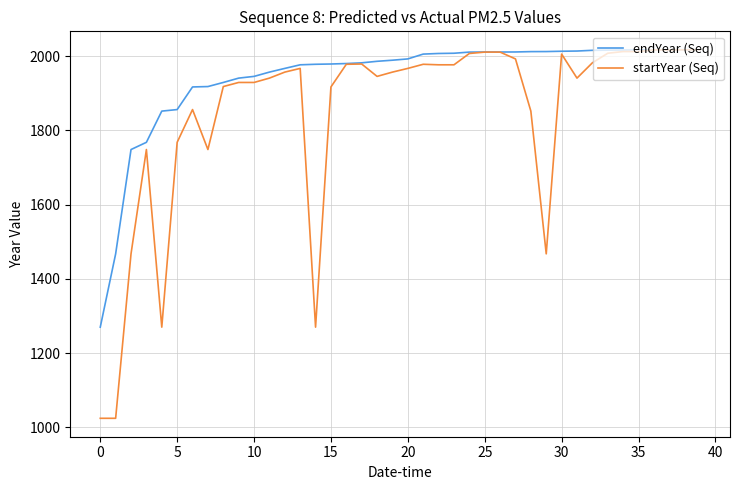

Which series has the largest total across all categories?

endYear (Seq)